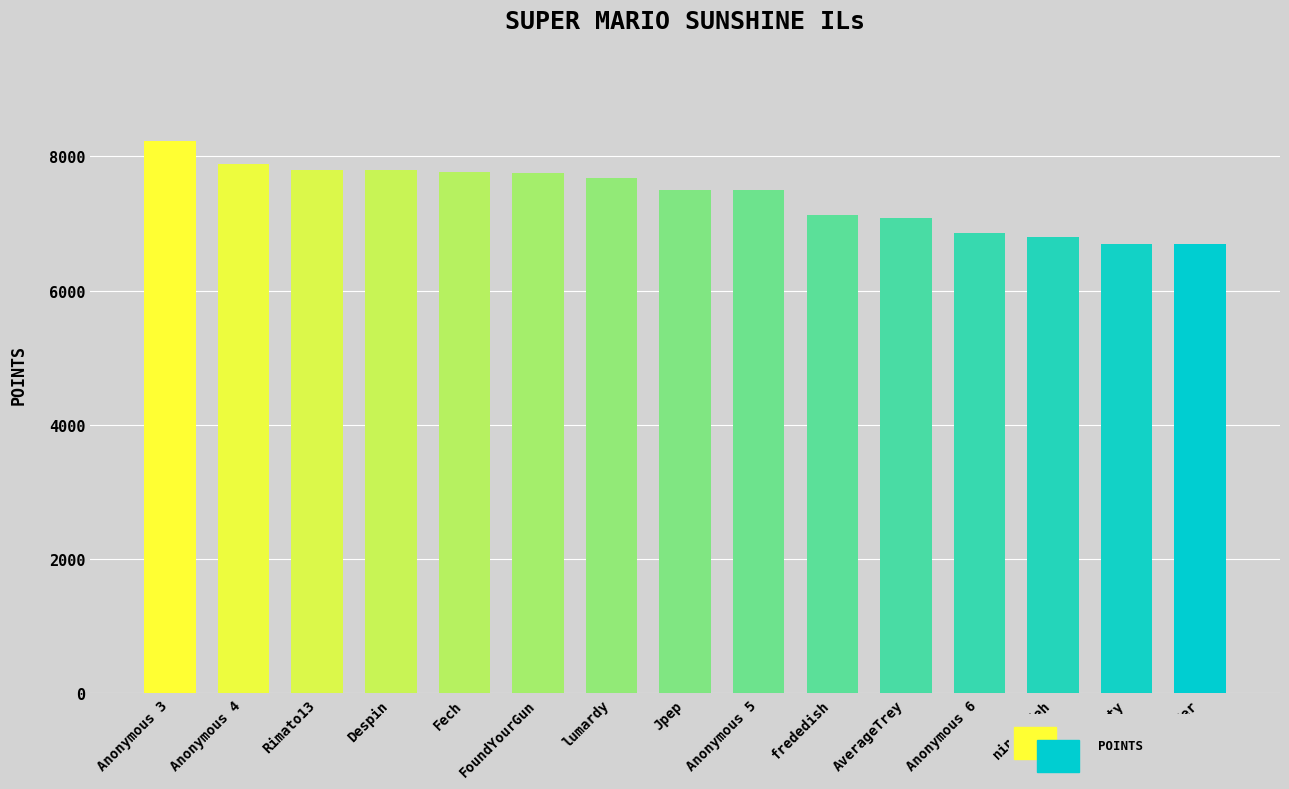

The value at Despin is 7793. True or false?

True